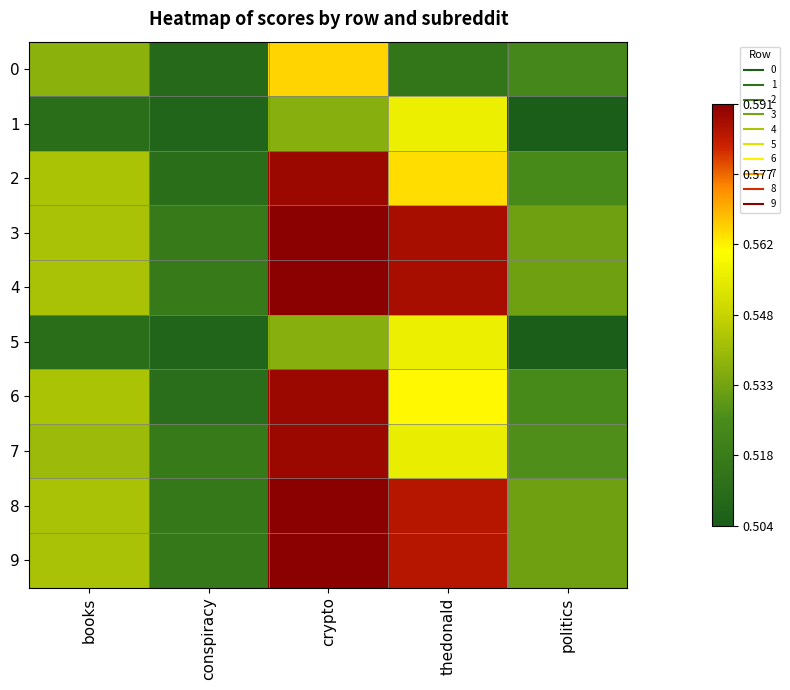

At crypto, list the series in order from largest to smallest.

8, 9, 3, 4, 7, 2, 6, 0, 5, 1